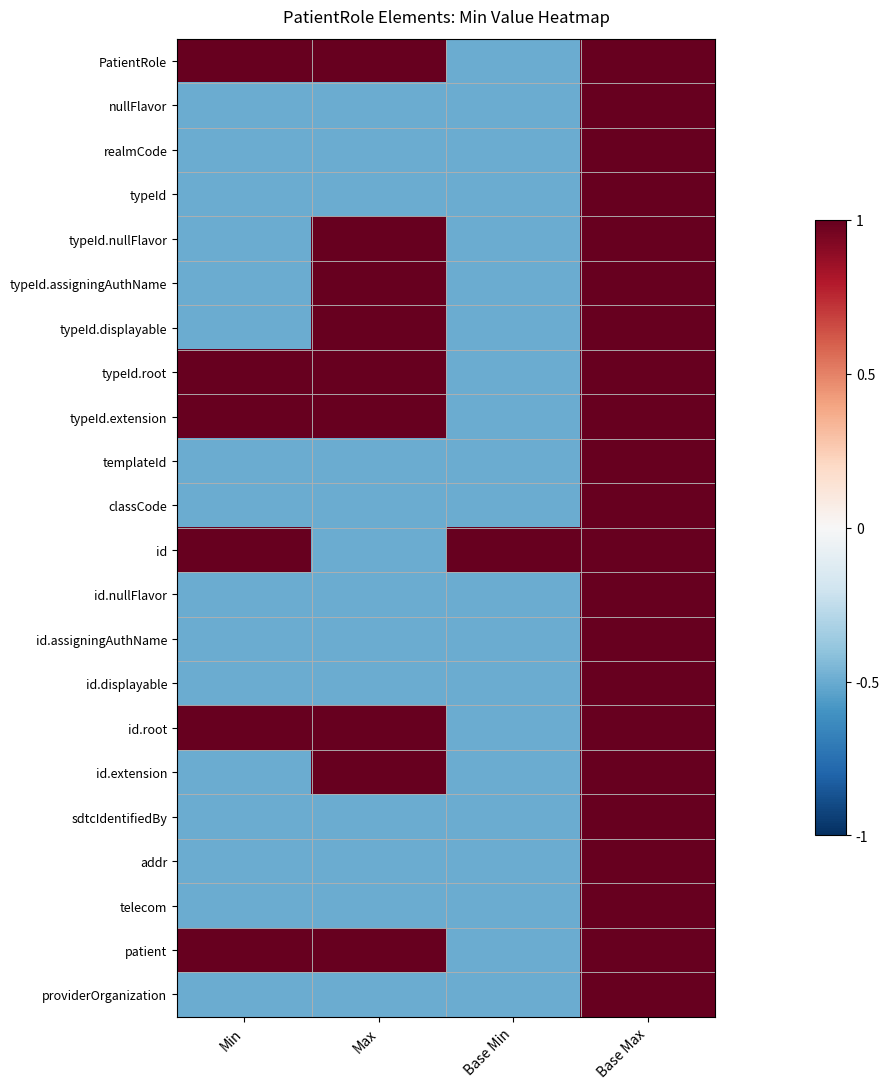

Rank the series by their maximum value, from highest to lowest.

PatientRole, nullFlavor, realmCode, typeId, typeId.nullFlavor, typeId.assigningAuthName, typeId.displayable, typeId.root, typeId.extension, templateId, classCode, id, id.nullFlavor, id.assigningAuthName, id.displayable, id.root, id.extension, sdtcIdentifiedBy, addr, telecom, patient, providerOrganization